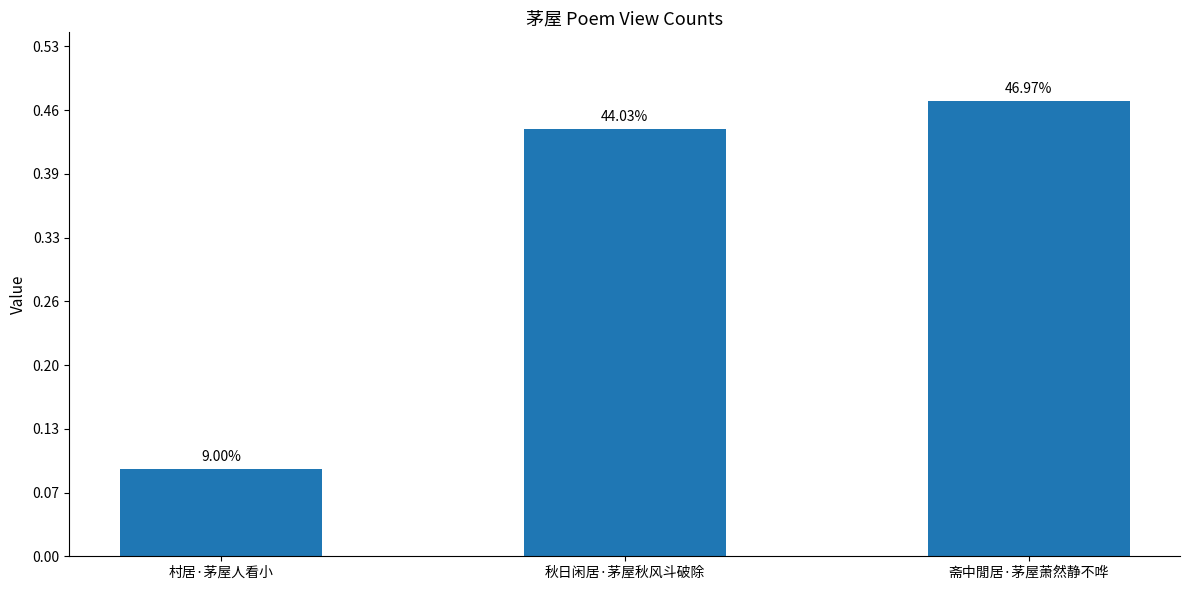

What is the label of the 2nd bar from the left?

秋日闲居·茅屋秋风斗破除